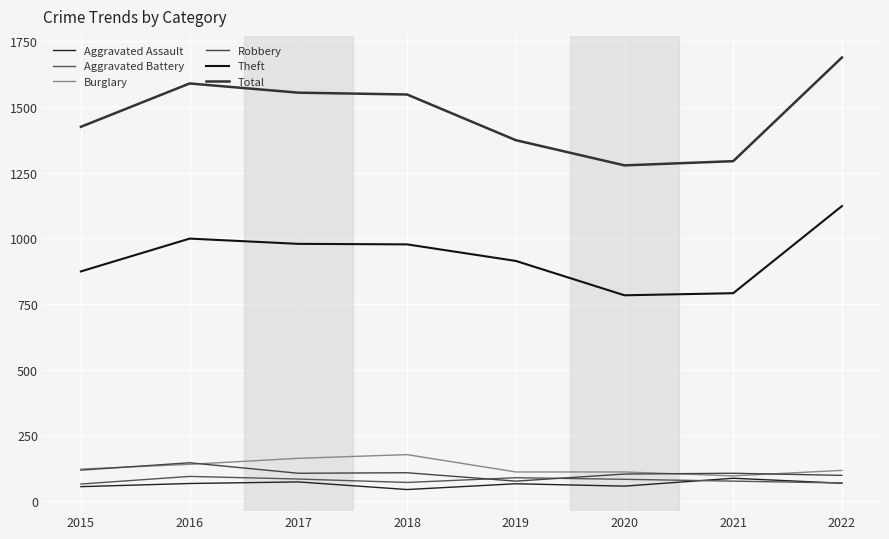

Is it true that Aggravated Assault equals 151 at 2021?

False